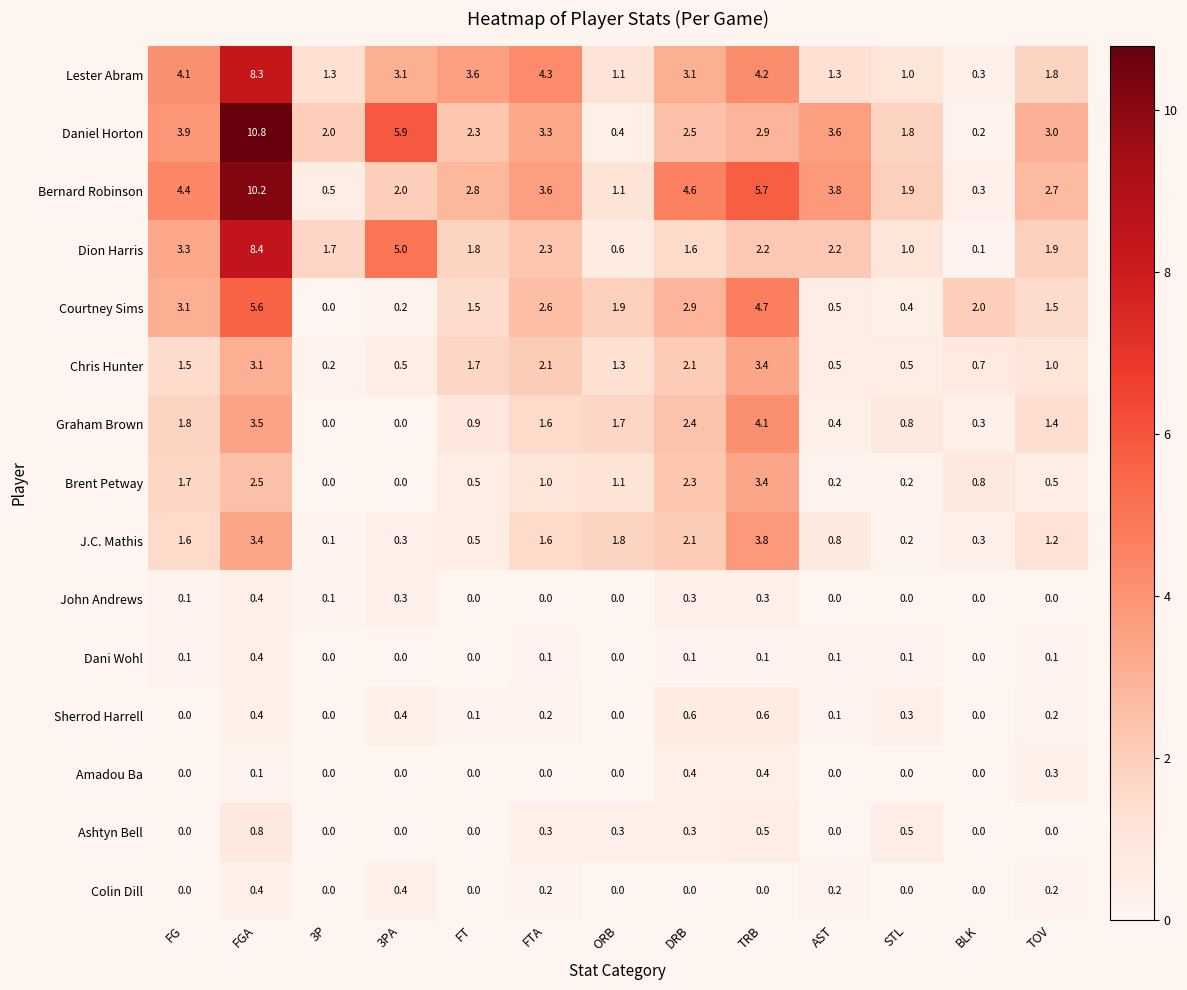

What is the difference between the maximum and second lowest values in the Chris Hunter series?

2.9